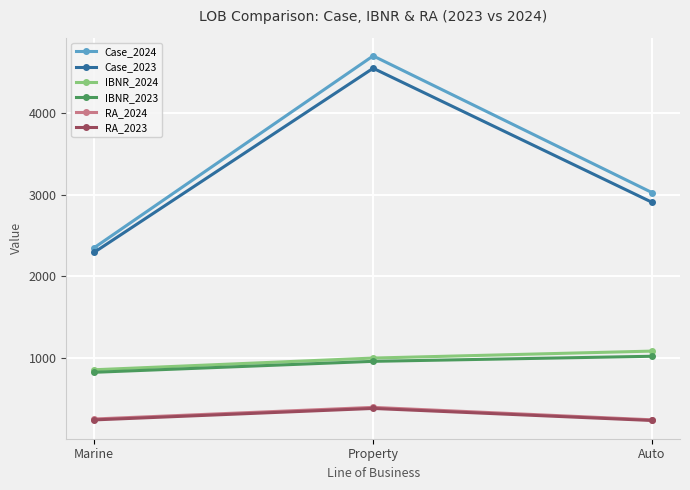

What are all the series names shown in the legend?

Case_2024, Case_2023, IBNR_2024, IBNR_2023, RA_2024, RA_2023